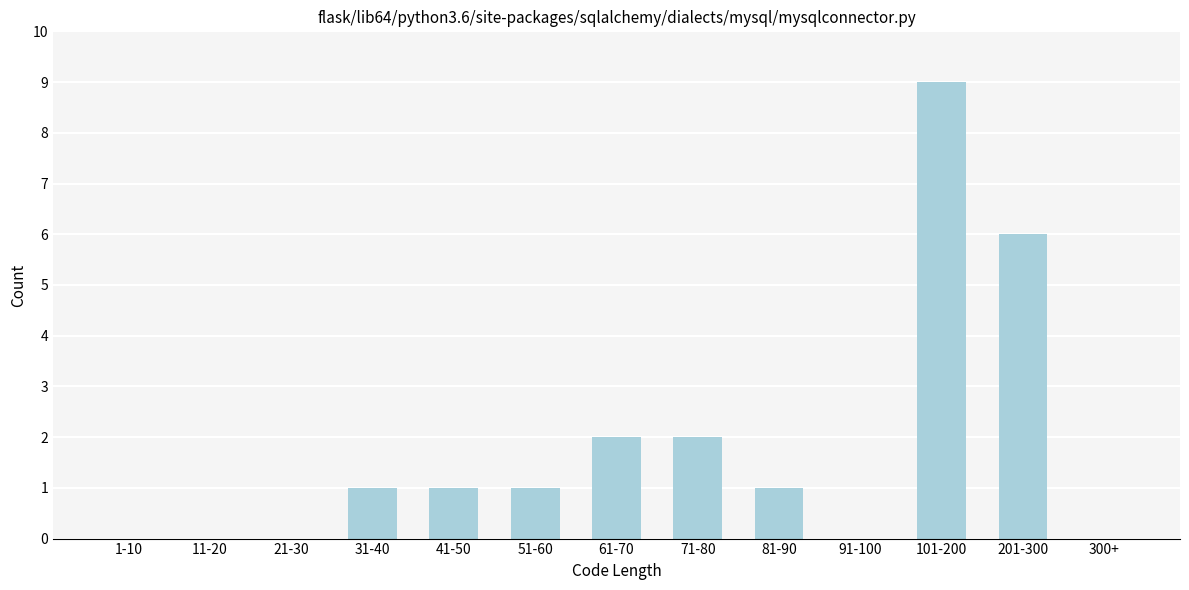

Reading right to left, list all the values displayed in this chart.

300+=0	201-300=6	101-200=9	91-100=0	81-90=1	71-80=2	61-70=2	51-60=1	41-50=1	31-40=1	21-30=0	11-20=0	1-10=0